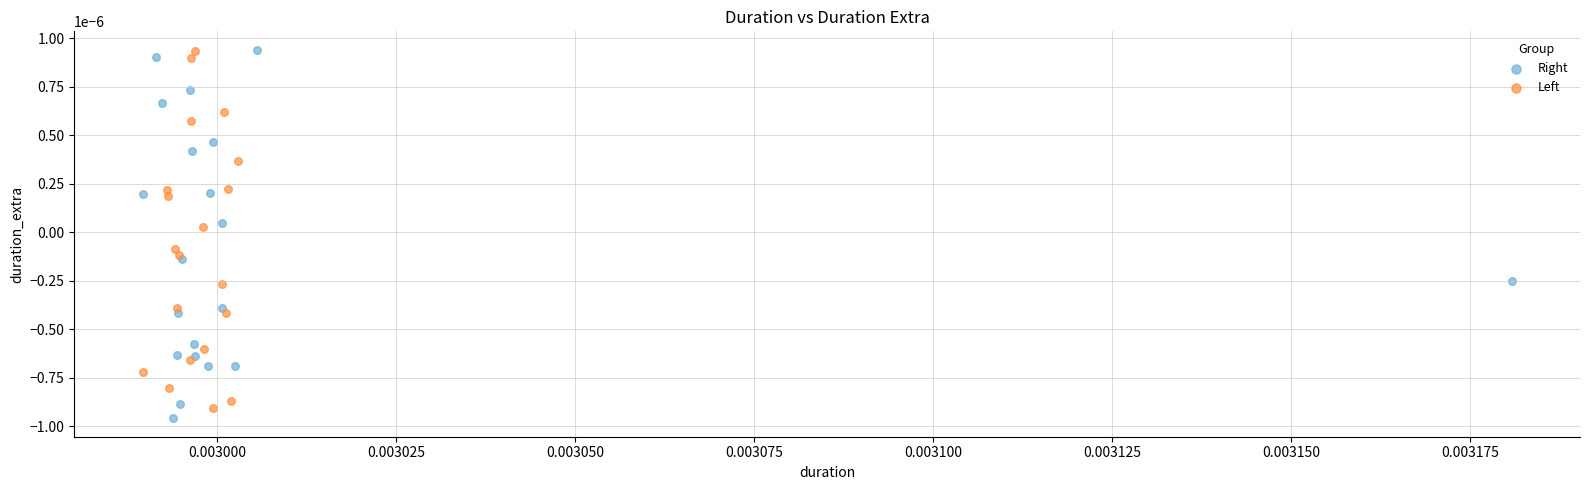

What are all the series names shown in the legend?

Right, Left